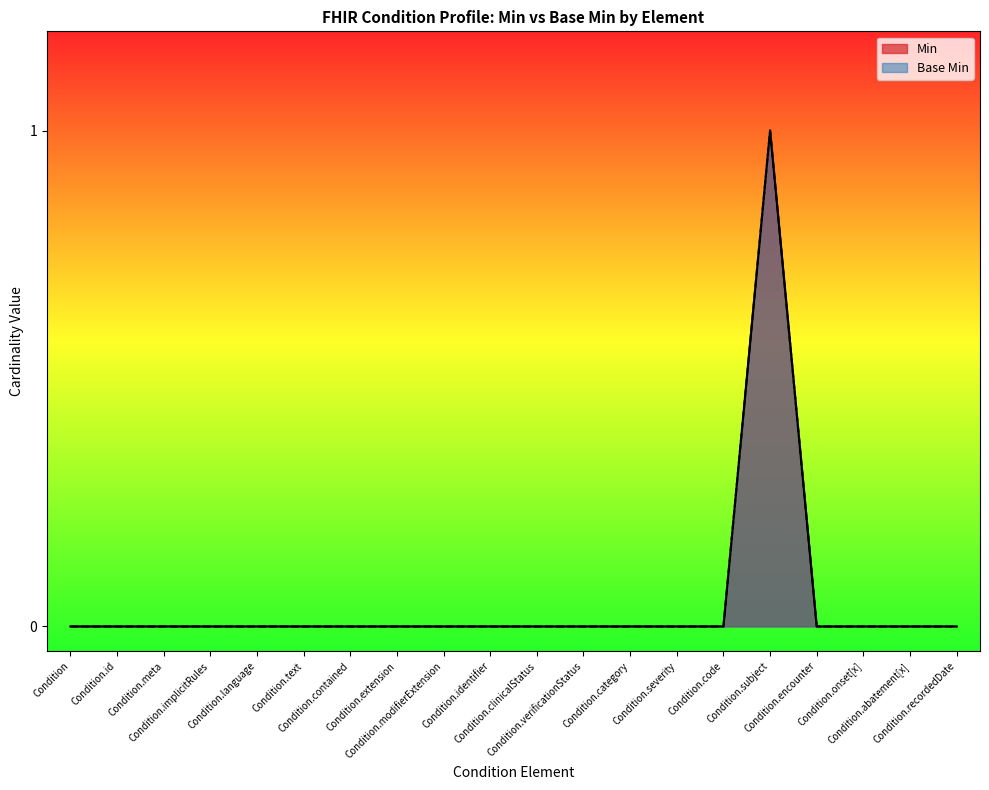

At which category is the sum across all series the highest?

Condition.subject